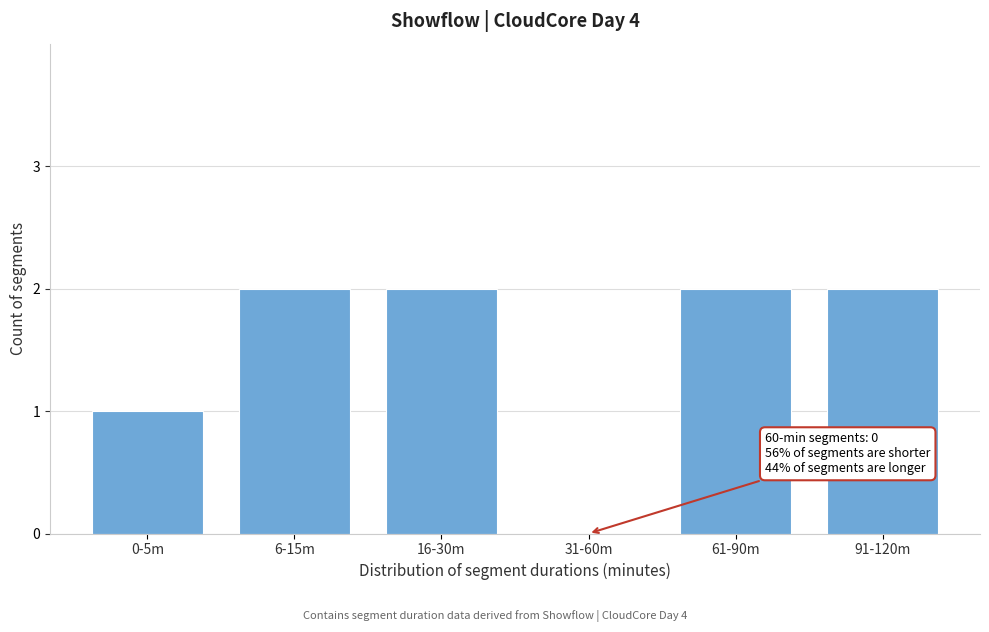

Reading right to left, extract all data points from this chart.

91-120m=2	61-90m=2	31-60m=0	16-30m=2	6-15m=2	0-5m=1